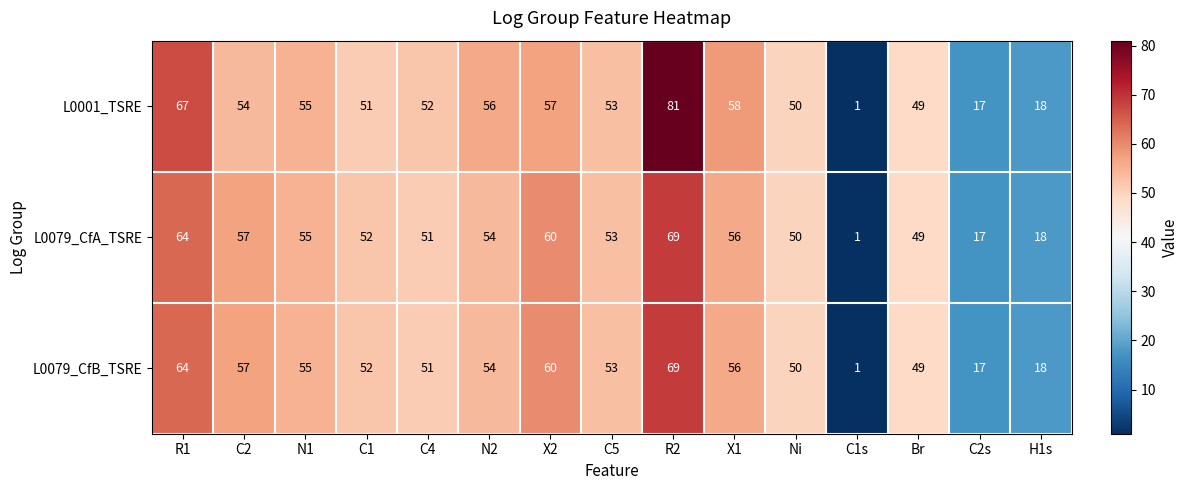

At which category does the chart reach its minimum across all series?

C1s